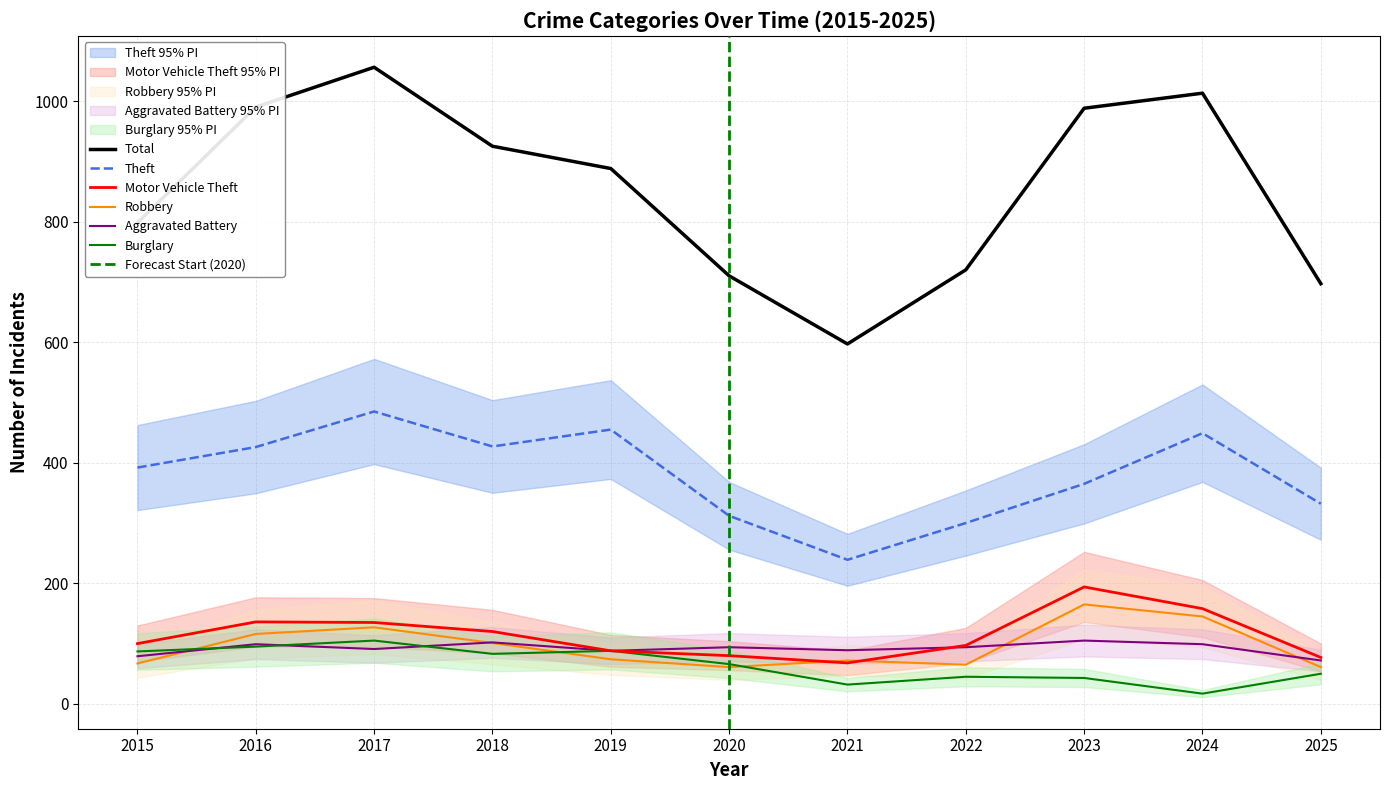

At which label does Theft reach its minimum?

2021